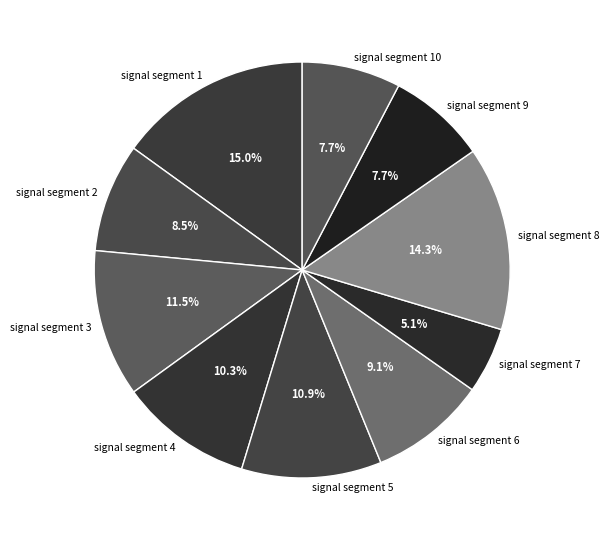

Count the number of slices in the pie.

10